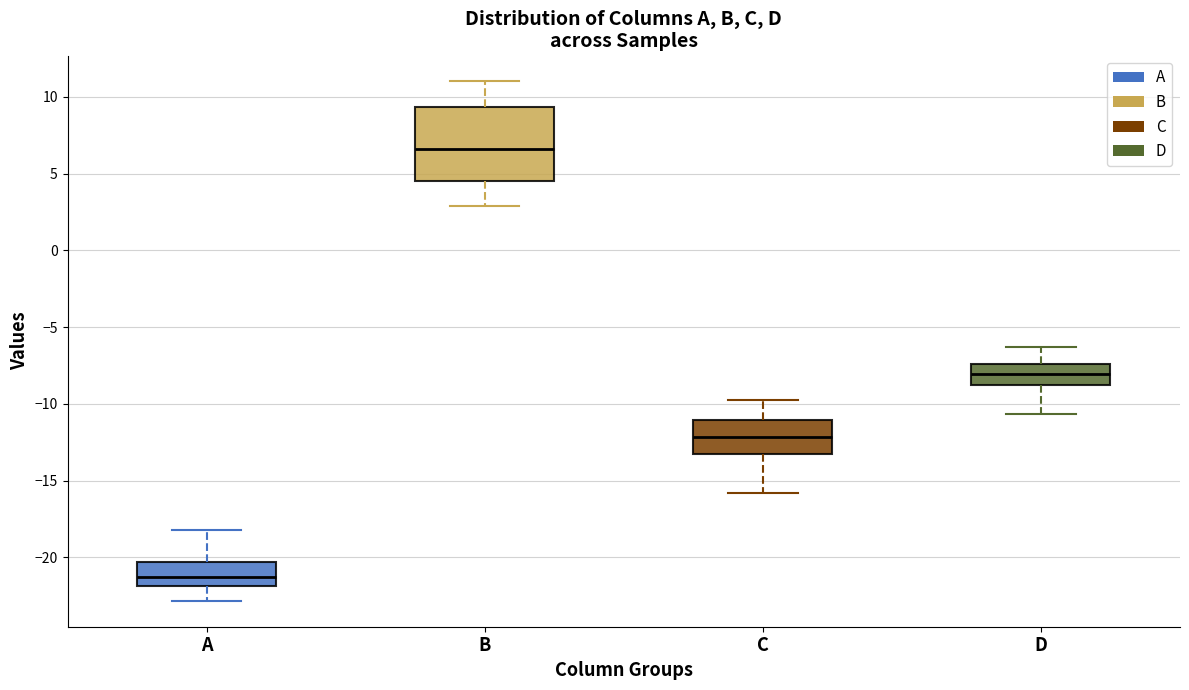

Which box's median line is the lowest?

A